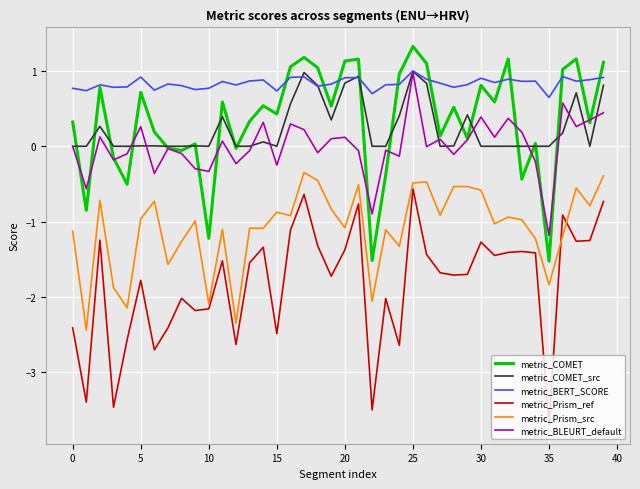

What is the minimum value shown in the chart?

-3.7